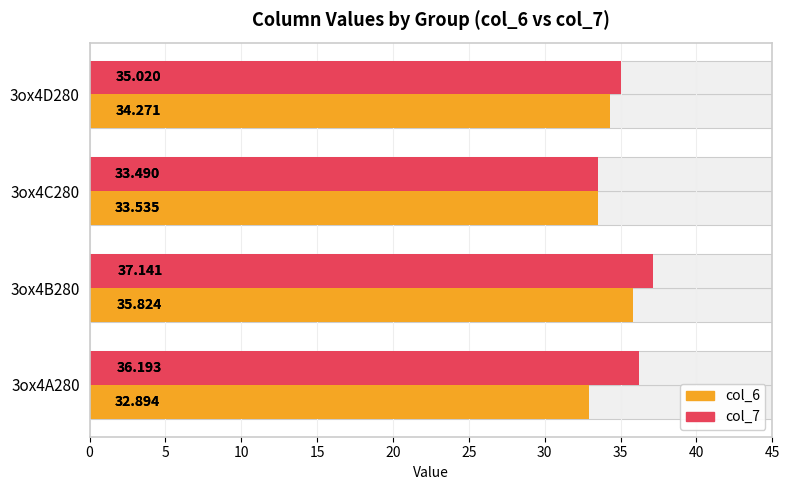

Is it true that col_7 equals 10.2 at 3ox4C280?

False